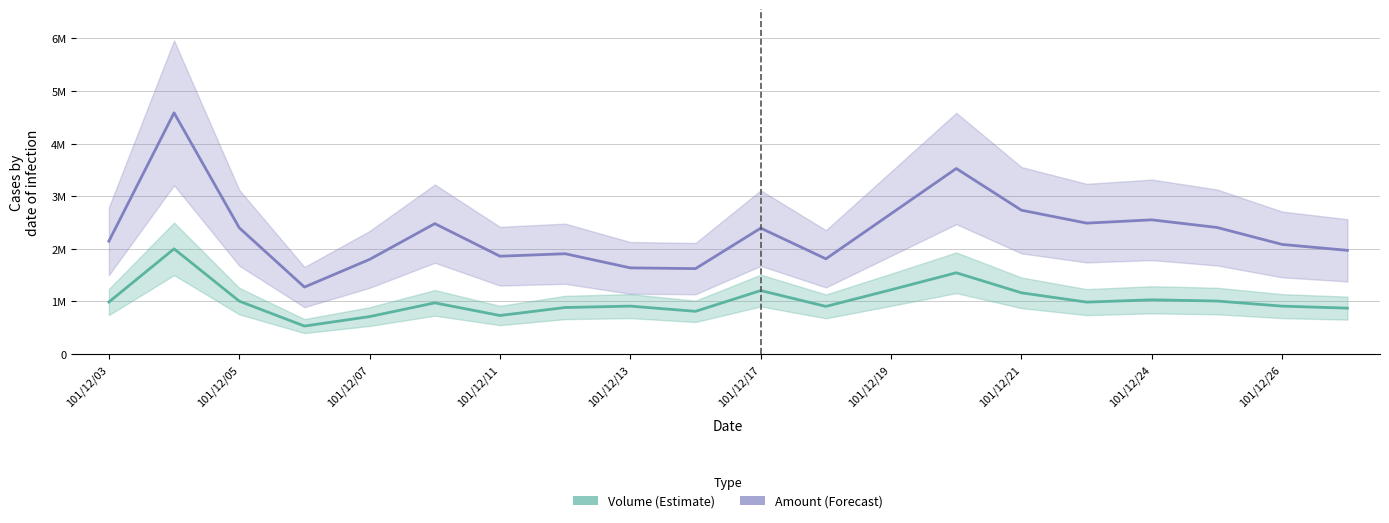

What is the average value of the Amount series?

2318335